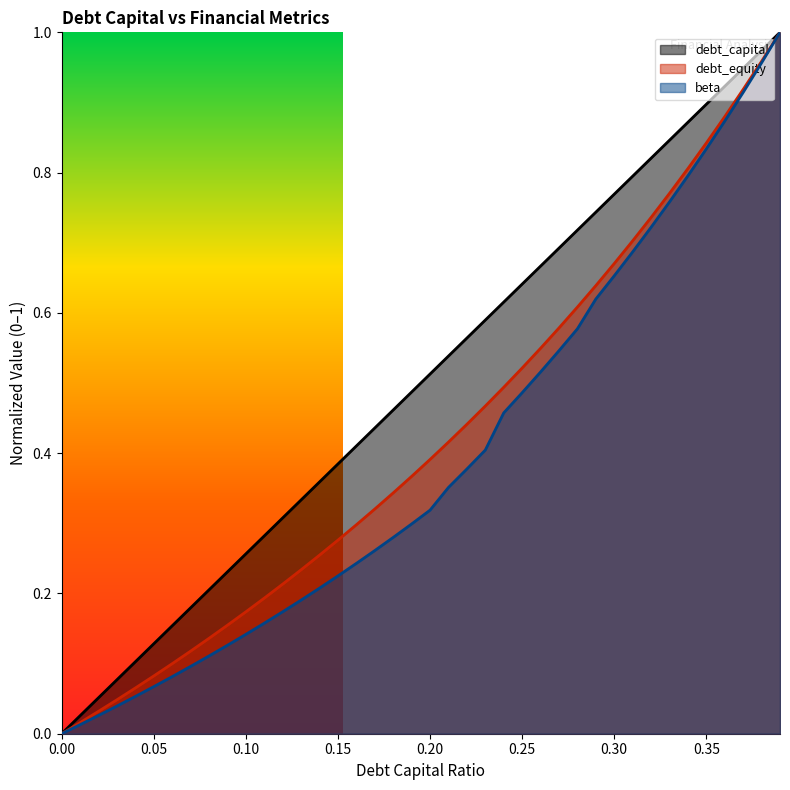

What are all the series names shown in the legend?

debt_capital, debt_equity, beta